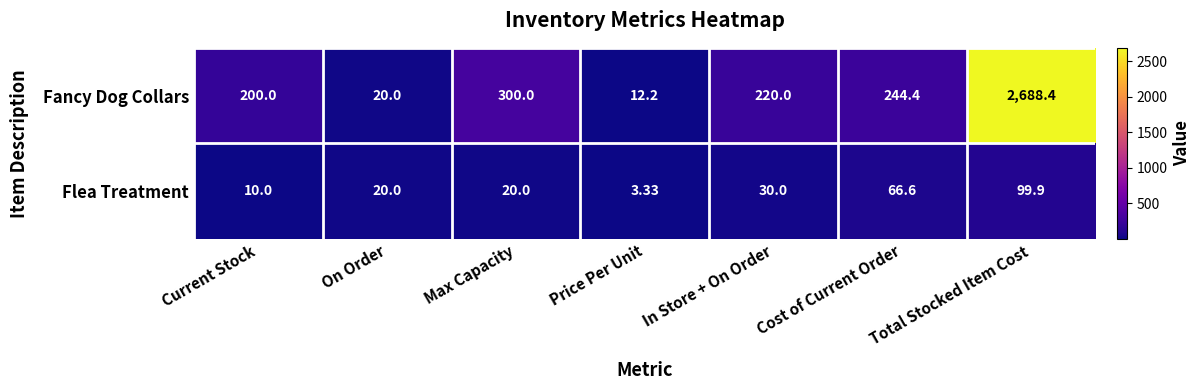

List the series in order of their overall mean, lowest first.

Flea Treatment, Fancy Dog Collars